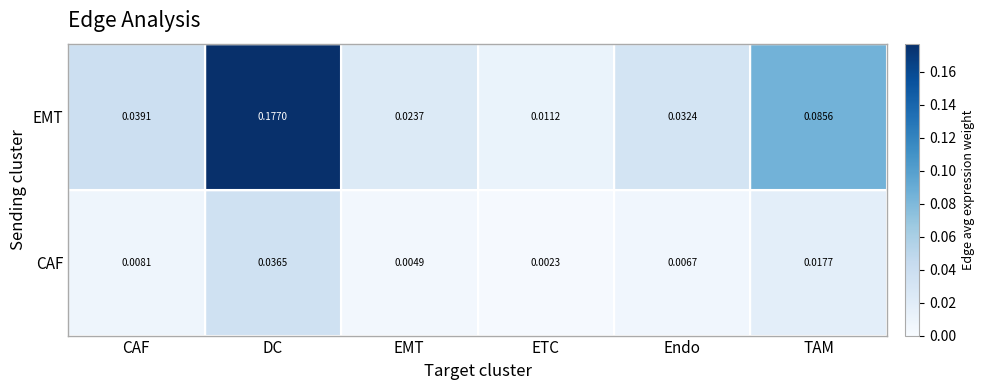

Between CAF and Endo, which series saw the biggest shift?

EMT